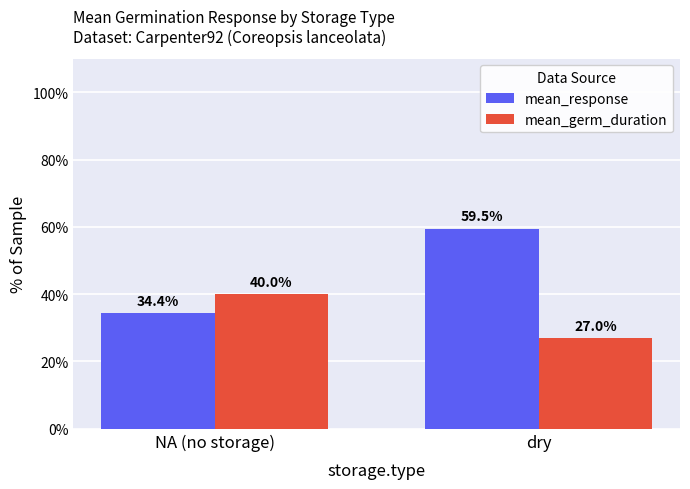

What is the minimum value for mean_response?

34.4